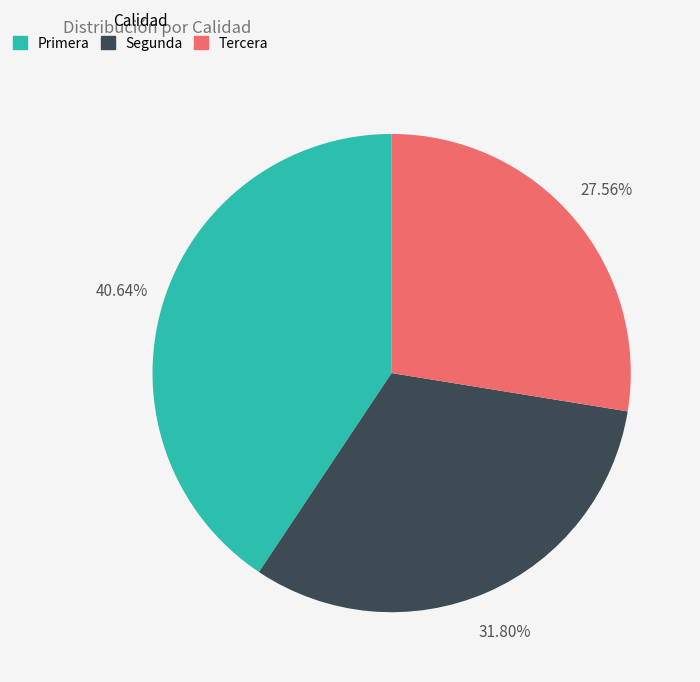

To the nearest percent, what is the difference between the largest and smallest slice percentages?

13%